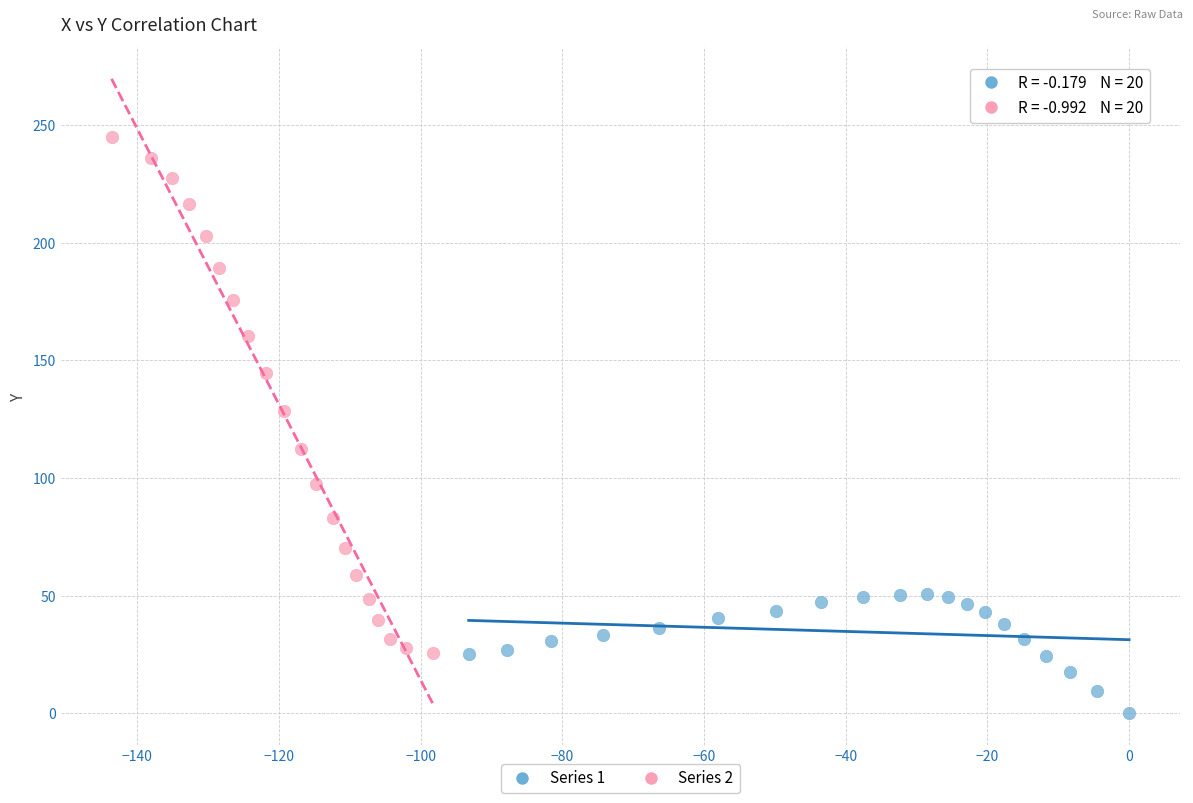

Which series reaches the minimum Y coordinate?

Series 1